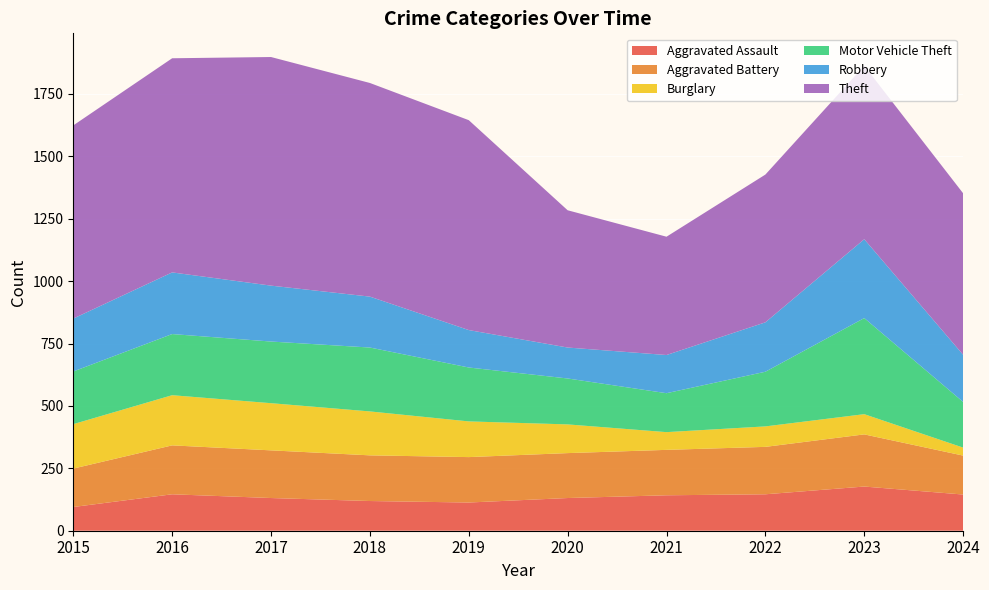

Reading left to right, transcribe all the data shown in this chart.

Aggravated Assault: 2015=95	2016=146	2017=131	2018=119	2019=113	2020=131	2021=142	2022=146	2023=177	2024=145
Aggravated Battery: 2015=154	2016=196	2017=191	2018=183	2019=182	2020=180	2021=182	2022=190	2023=209	2024=156
Burglary: 2015=178	2016=201	2017=189	2018=176	2019=143	2020=115	2021=71	2022=82	2023=81	2024=32
Motor Vehicle Theft: 2015=211	2016=245	2017=247	2018=256	2019=216	2020=184	2021=156	2022=219	2023=385	2024=183
Robbery: 2015=212	2016=247	2017=224	2018=204	2019=150	2020=124	2021=153	2022=198	2023=316	2024=189
Theft: 2015=774	2016=858	2017=916	2018=856	2019=841	2020=550	2021=474	2022=592	2023=695	2024=647